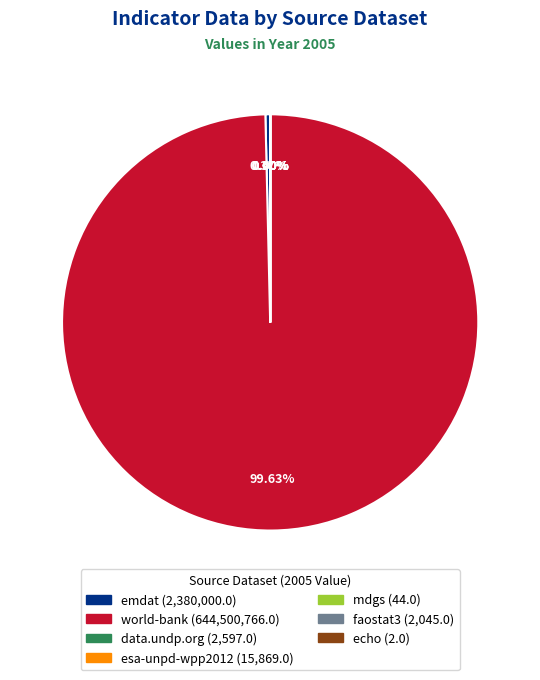

What is the change in value from emdat to faostat3?

-2377955.0